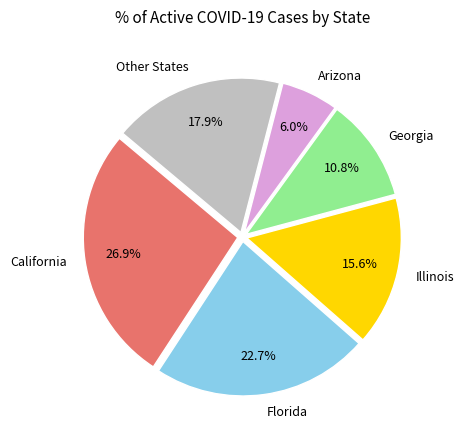

Which category has the smallest portion of the pie?

Arizona